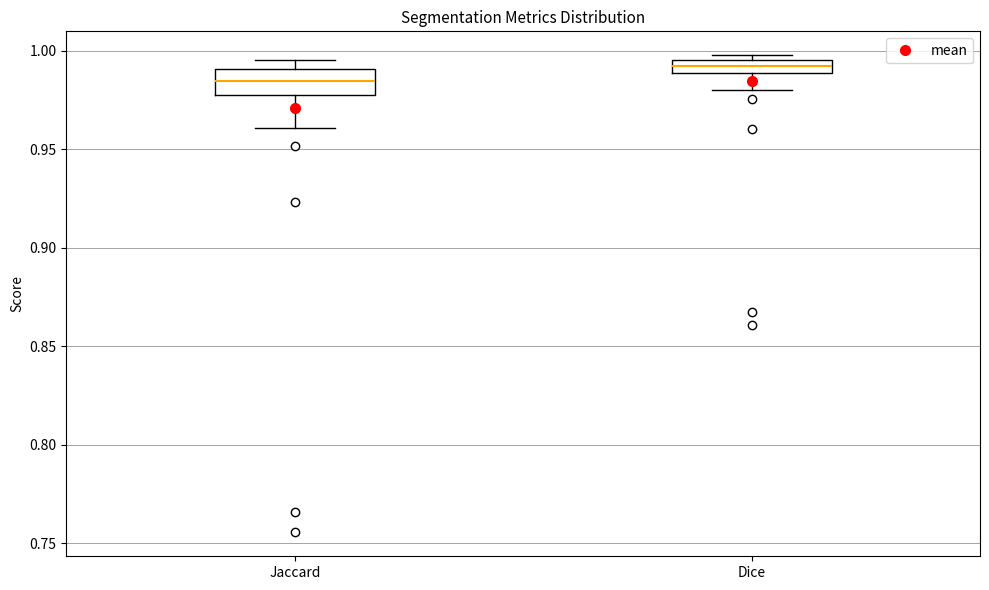

Which box is the tallest, from its lower edge to its upper edge?

Jaccard